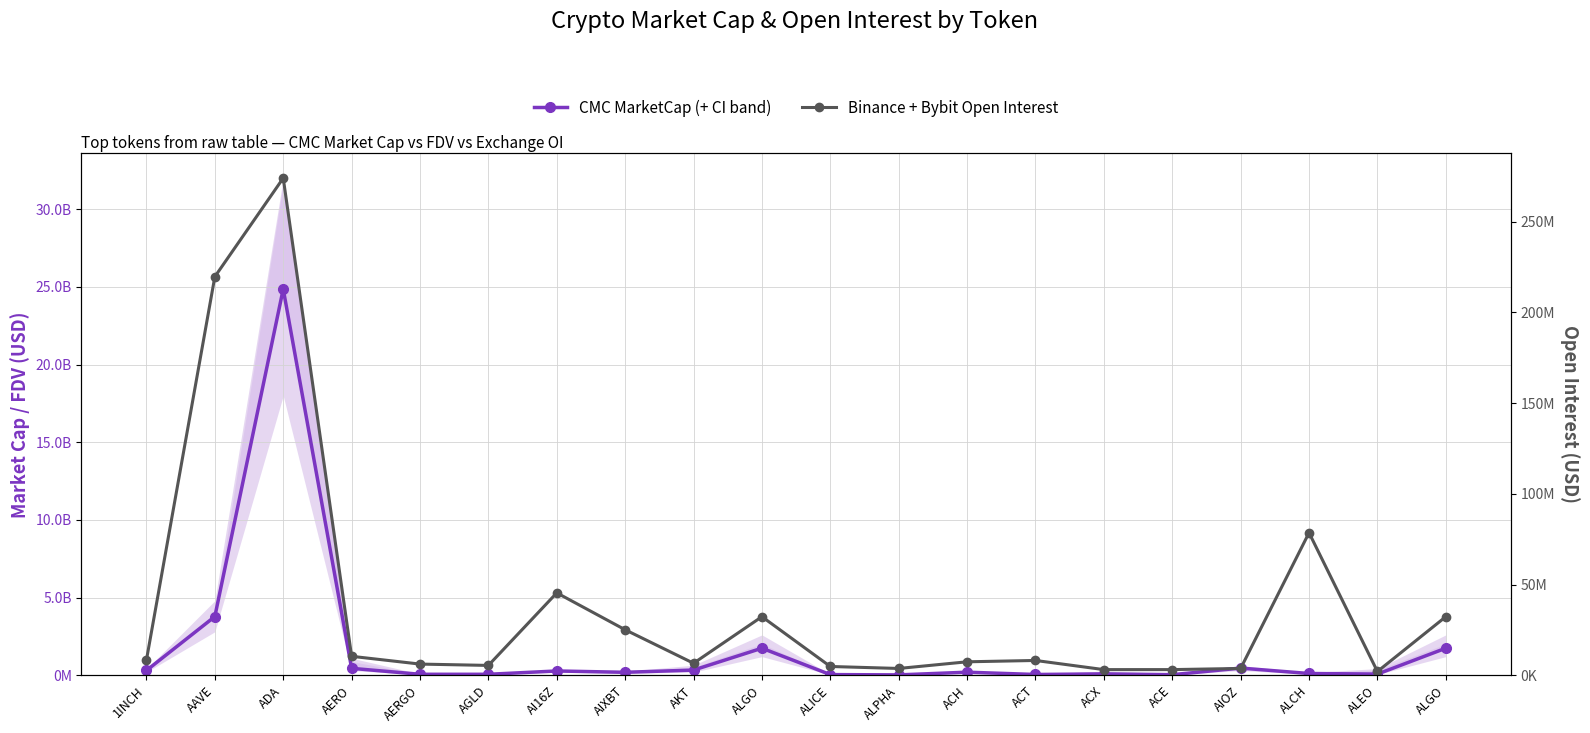

Reading left to right, transcribe all the data shown in this chart.

CMC MarketCap: 1INCH=308829280	AAVE=3780280899	ADA=24869336393	AERO=447352124	AERGO=63598504	AGLD=62946181	AI16Z=276488265	AIXBT=191557485	AKT=333687938	ALGO=1742367994	ALICE=43235156	ALPHA=24435116	ACH=198652037	ACT=50370412	ACX=88585091	ACE=37101340	AIOZ=463070377	ALCH=114220349	ALEO=76383087	ALGO=1742367994
Binance+Bybit OI: 1INCH=8417735	AAVE=219644310	ADA=273984792	AERO=10454179	AERGO=6165853	AGLD=5429725	AI16Z=45407050	AIXBT=25076654	AKT=6625658	ALGO=32284864	ALICE=4843851	ALPHA=3750887	ACH=7423865	ACT=8160102	ACX=3116402	ACE=3122028	AIOZ=3757747	ALCH=78545561	ALEO=2078304	ALGO=32284864